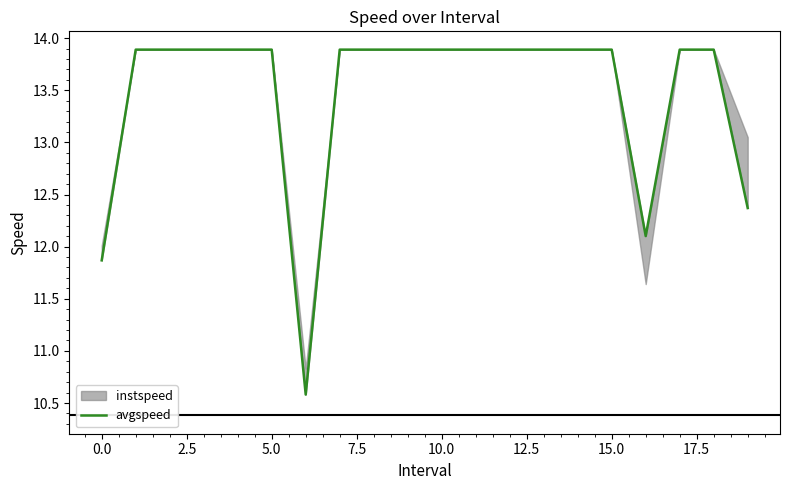

Does the chart have visible grid lines?

No